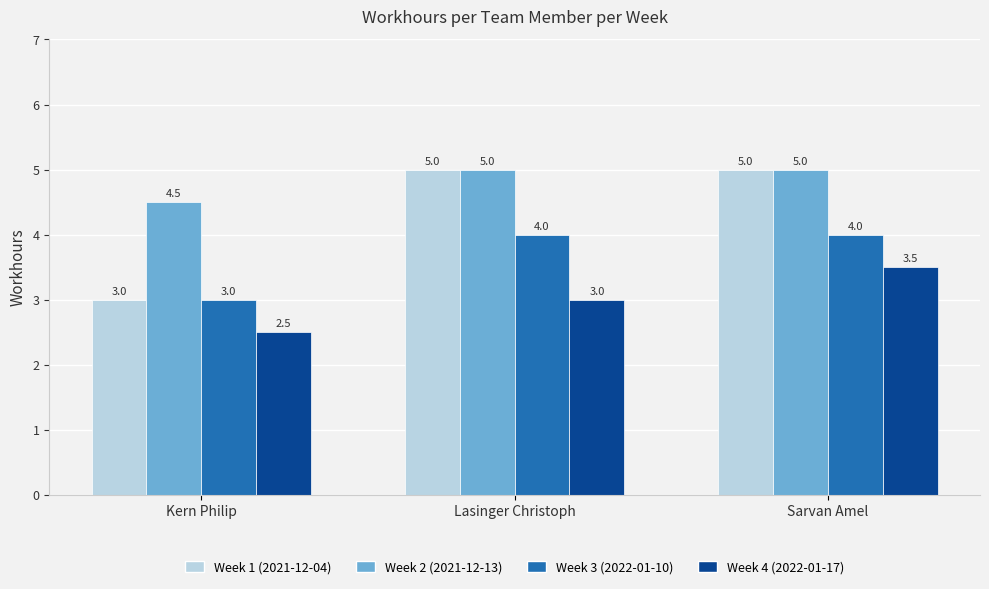

What is the highest value of the Week 3 (2022-01-10) series?

4.0